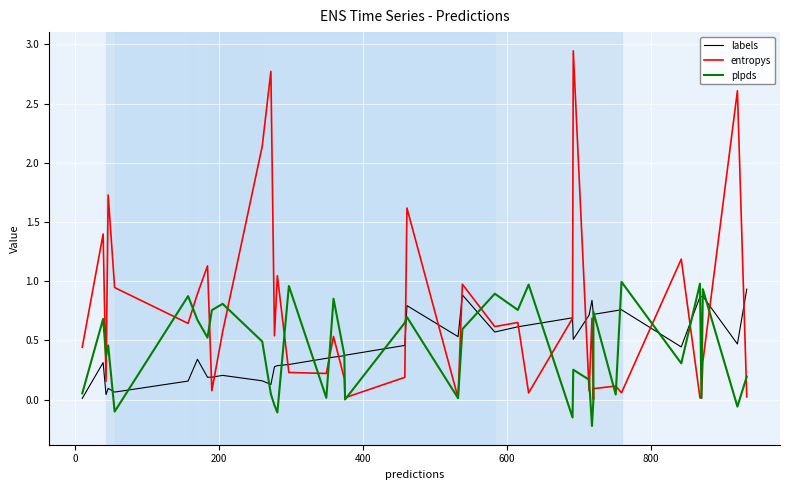

What is the value of the labels point at the 8th from the left?

0.2